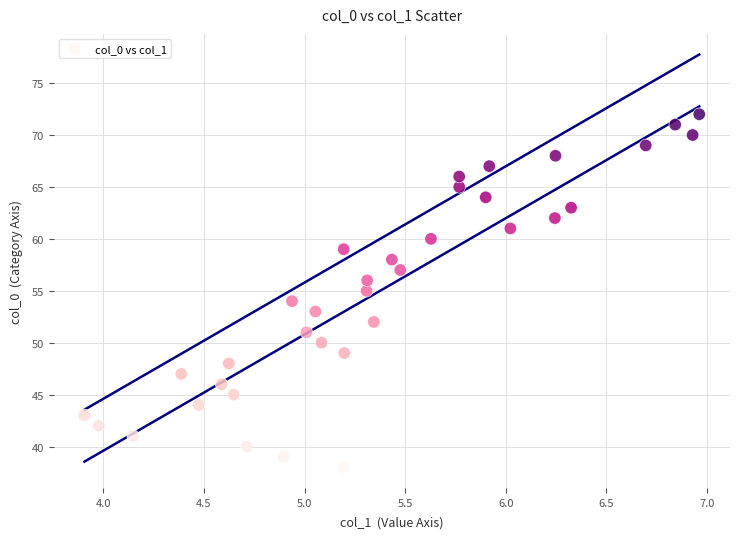

What is the range of Y values (max minus min)?

34